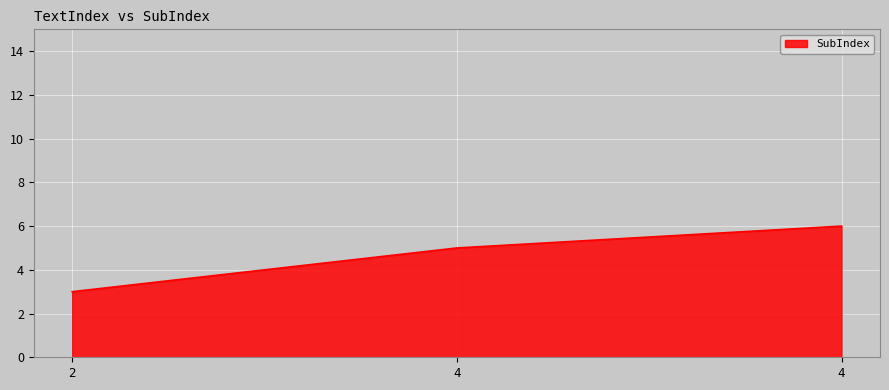

How many lines are shown in the chart?

1